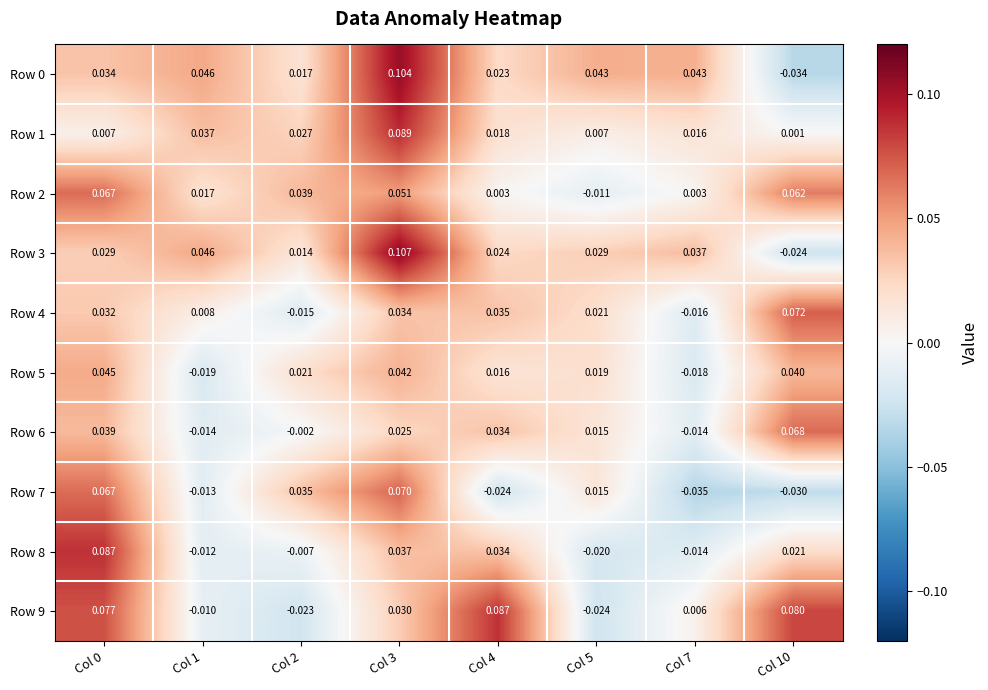

At how many categories does at least one series exceed 0?

8